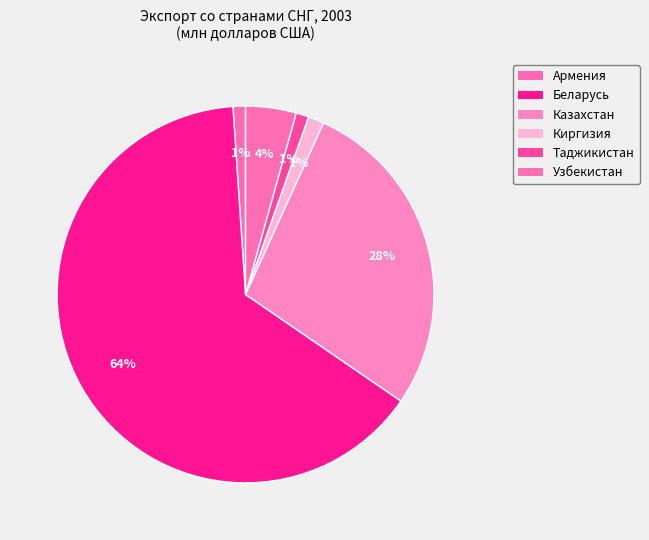

Count the number of slices in the pie.

6